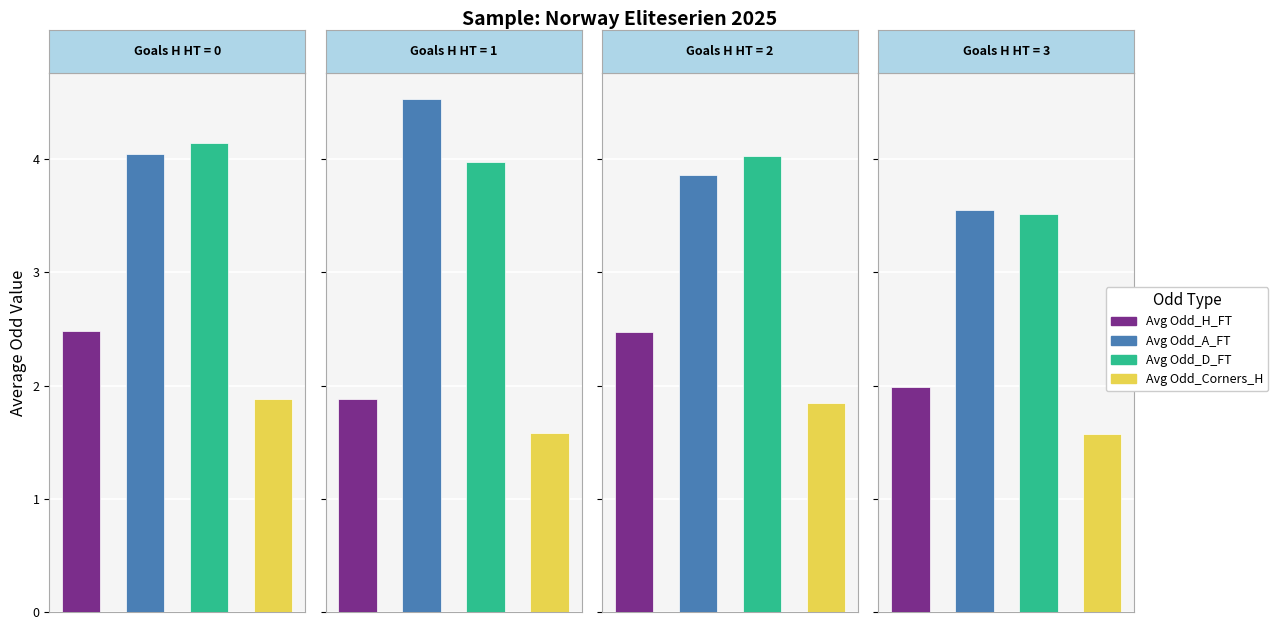

Between 1 and 3, which is larger?

3